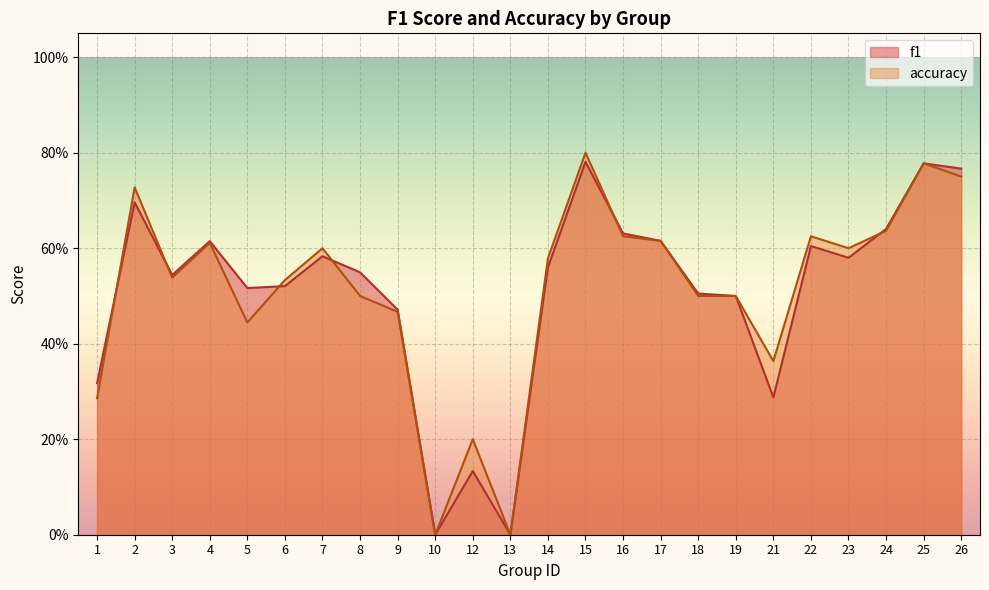

After their last crossing, which series has the higher values: accuracy or f1?

f1